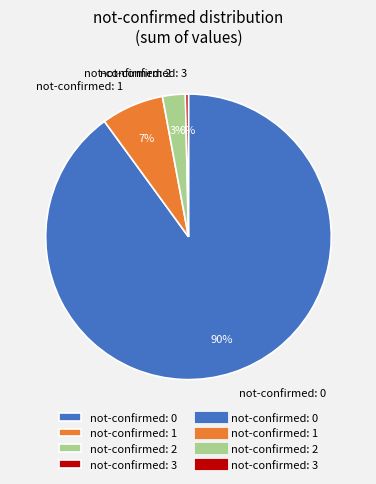

Which slice is the largest?

not-confirmed: 0